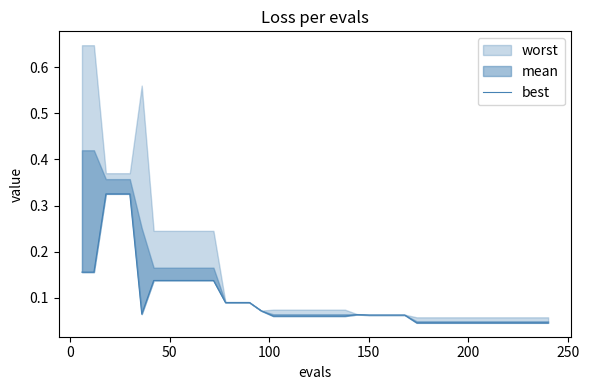

Does the chart display data point markers on the line(s)?

No